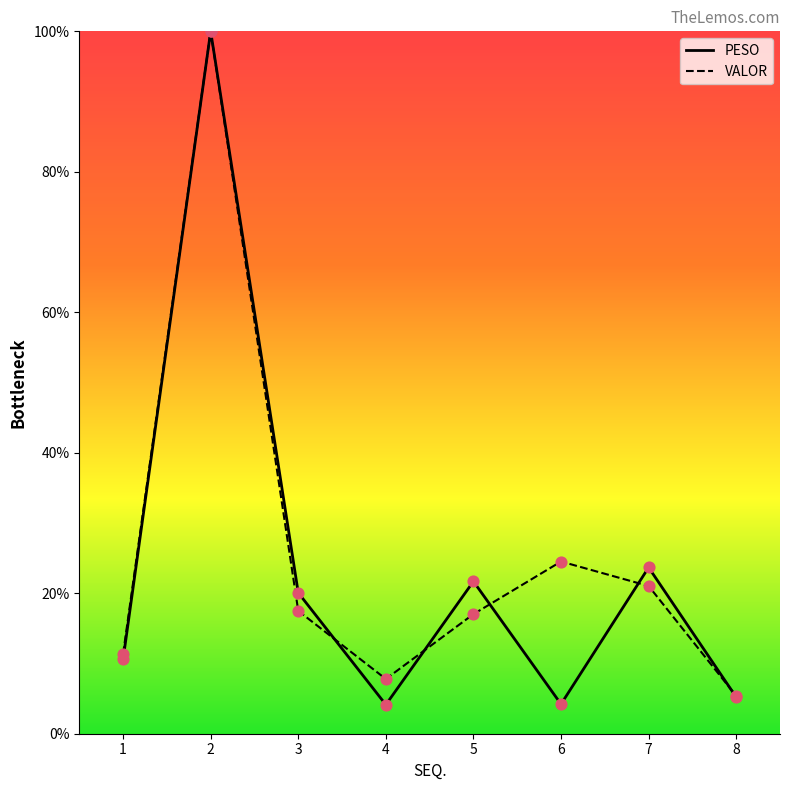

Which series has the largest total across all categories?

VALOR